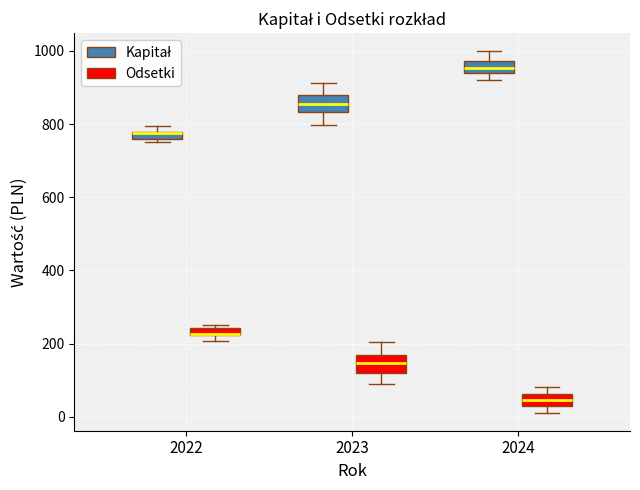

Where does the median line of the box for 2024 (Odsetki) sit on the y-axis? The values are not printed on the chart, so give them approximately, as read against the axis.

40